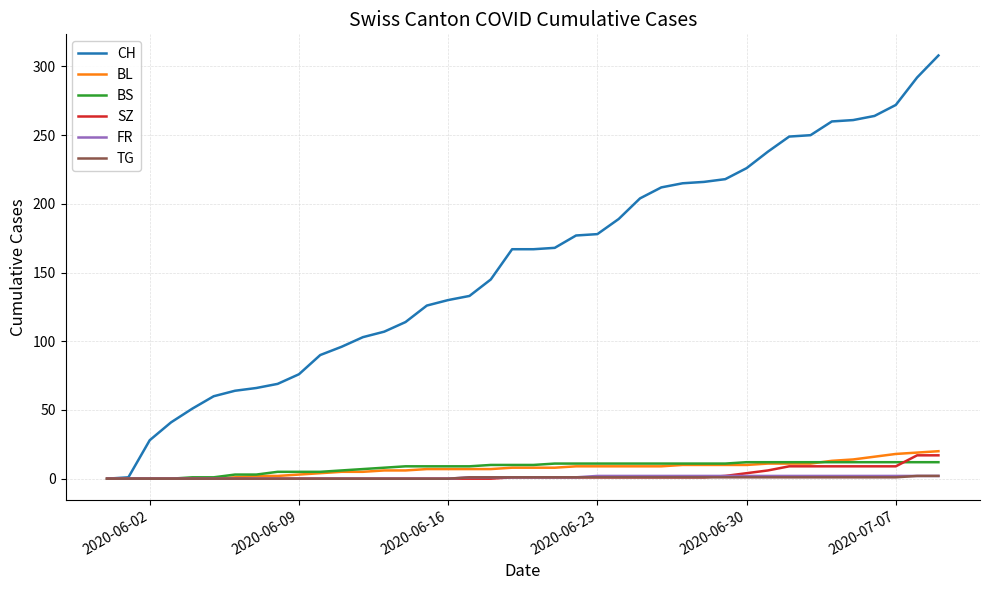

What is the greatest value displayed?

308